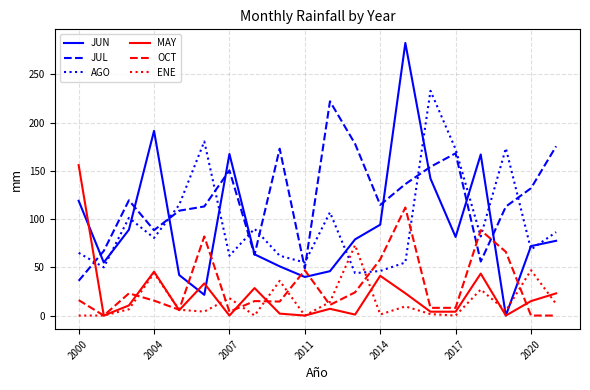

Which series has the widest spread of values?

JUN